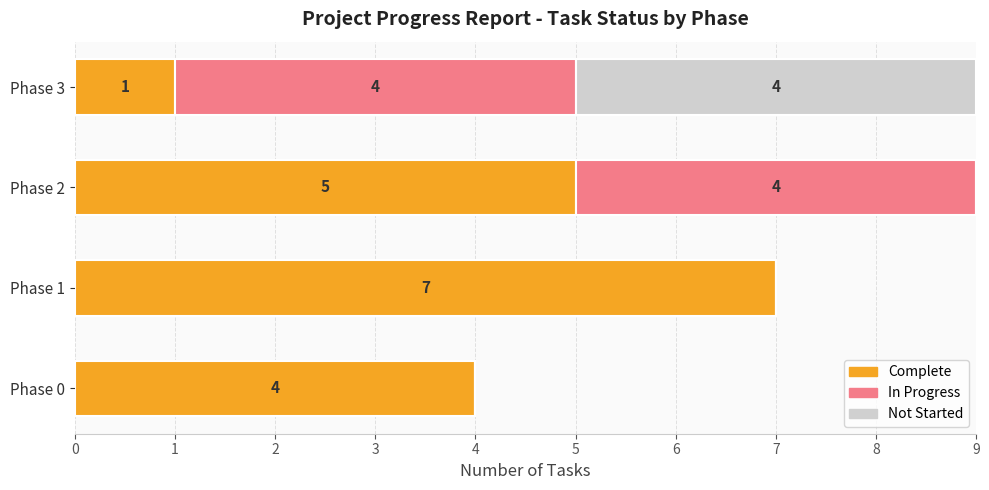

How many Complete values are between 4 and 7?

3